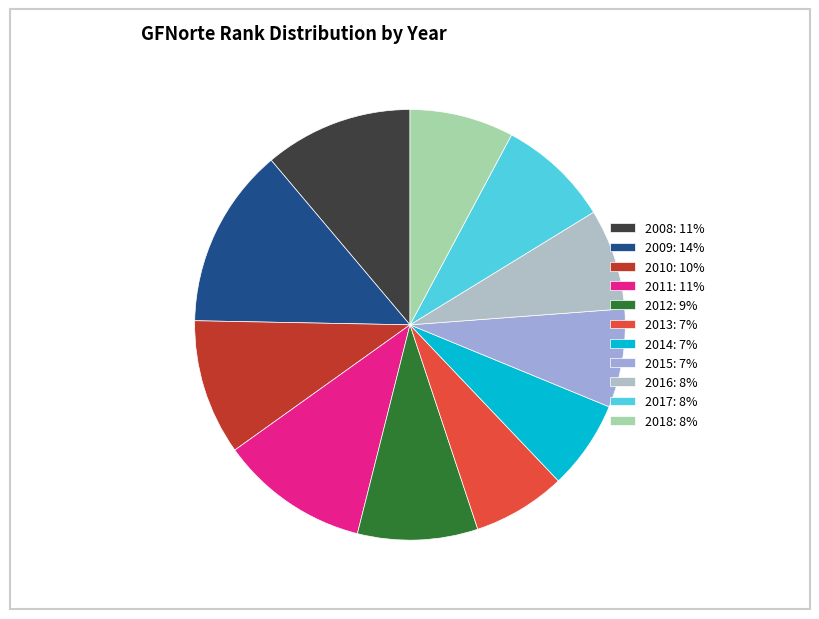

True or false: 2009 accounts for 3% of the total.

False